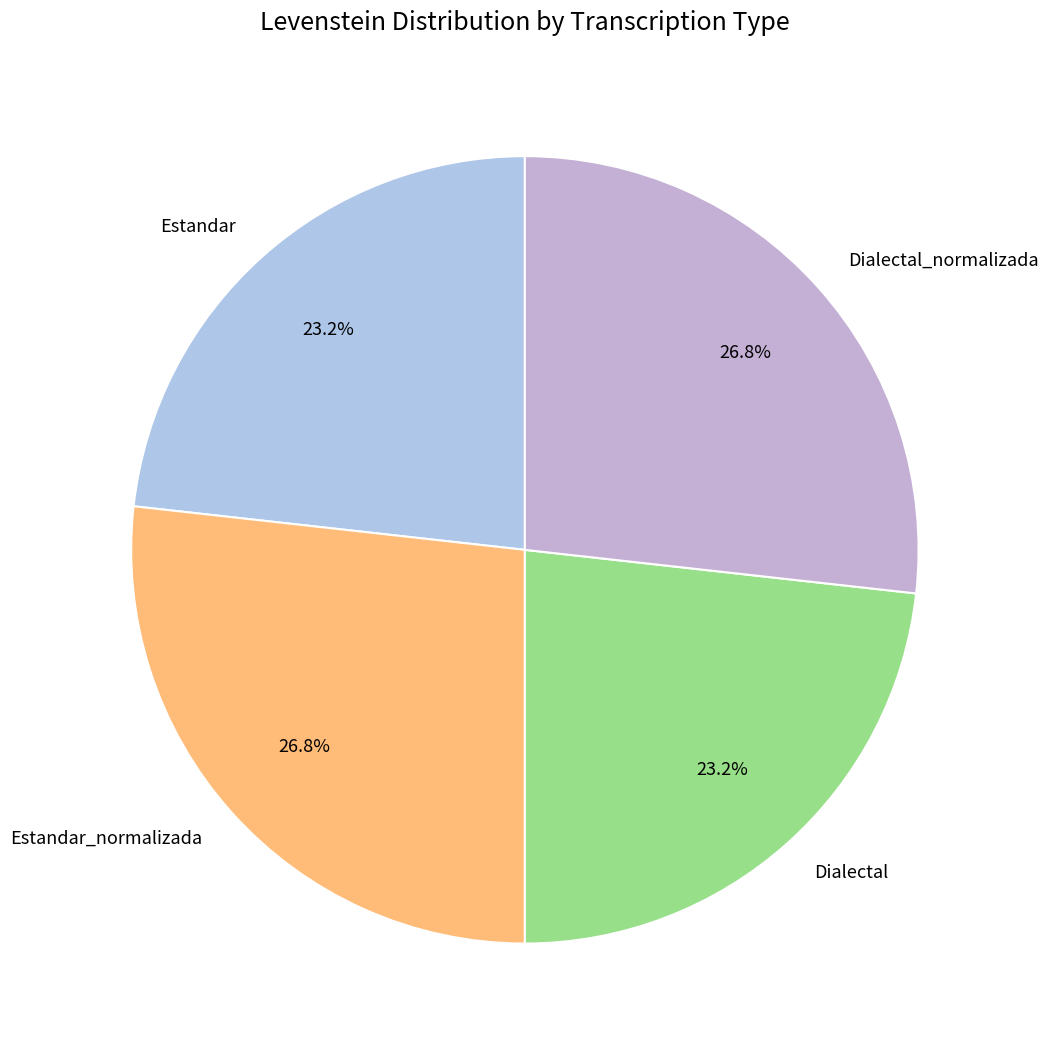

How many segments does this pie chart have?

4